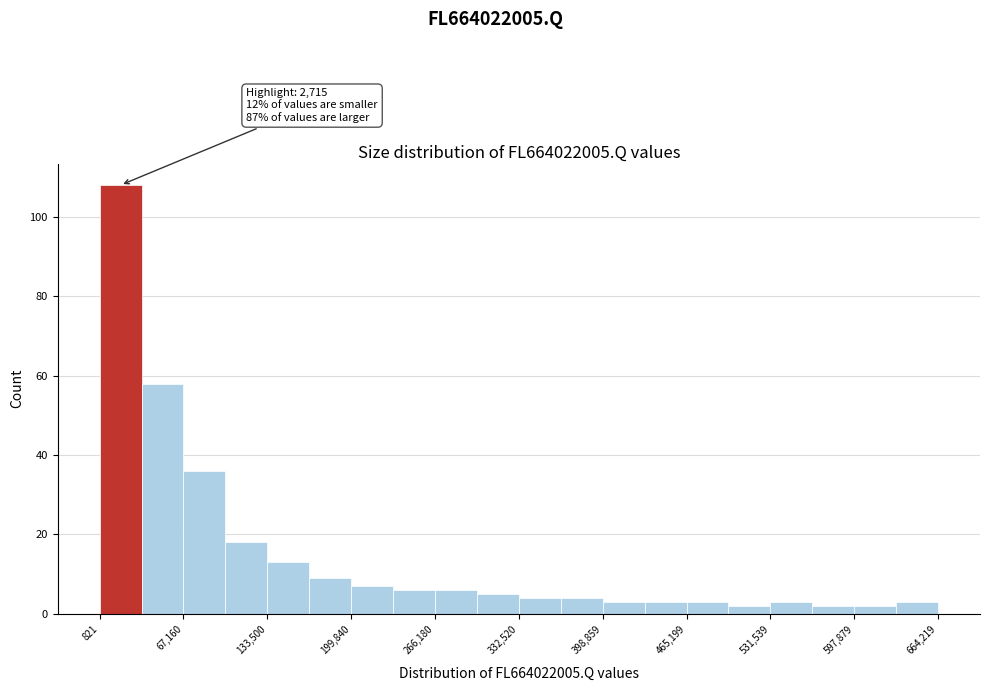

Around what value on the x-axis is the tallest bar? Give the approximate position of its centre, as read against the axis.

20000